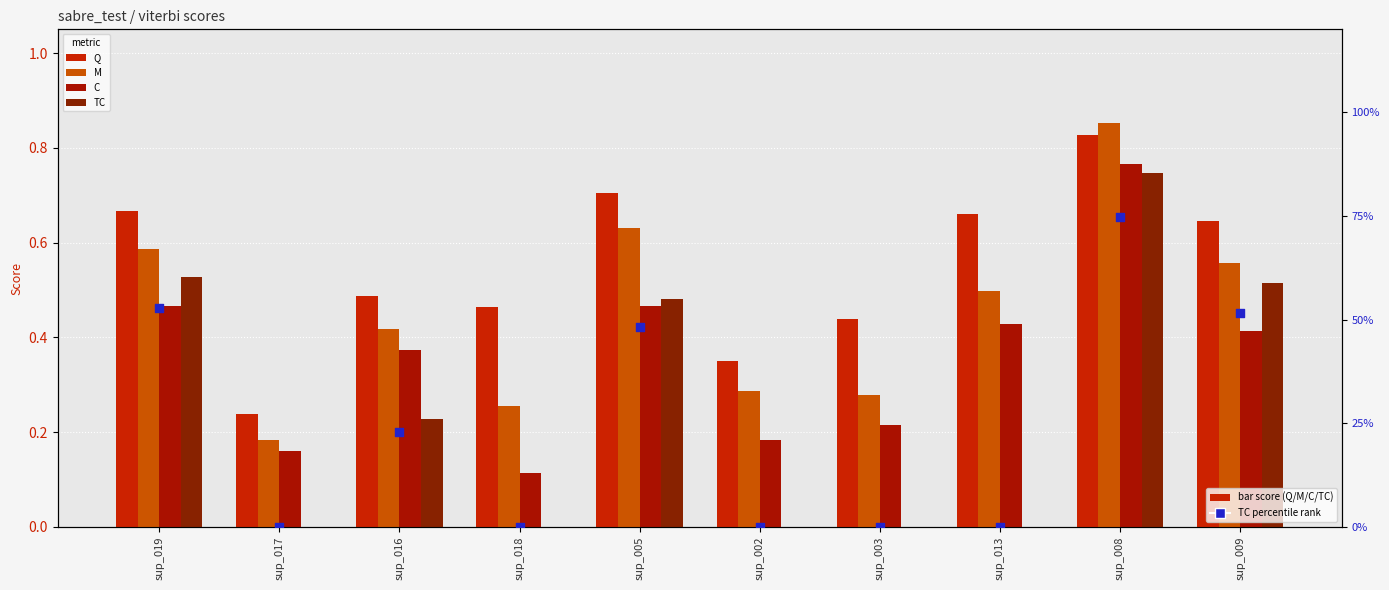

At which category is the sum across all series the highest?

sup_008